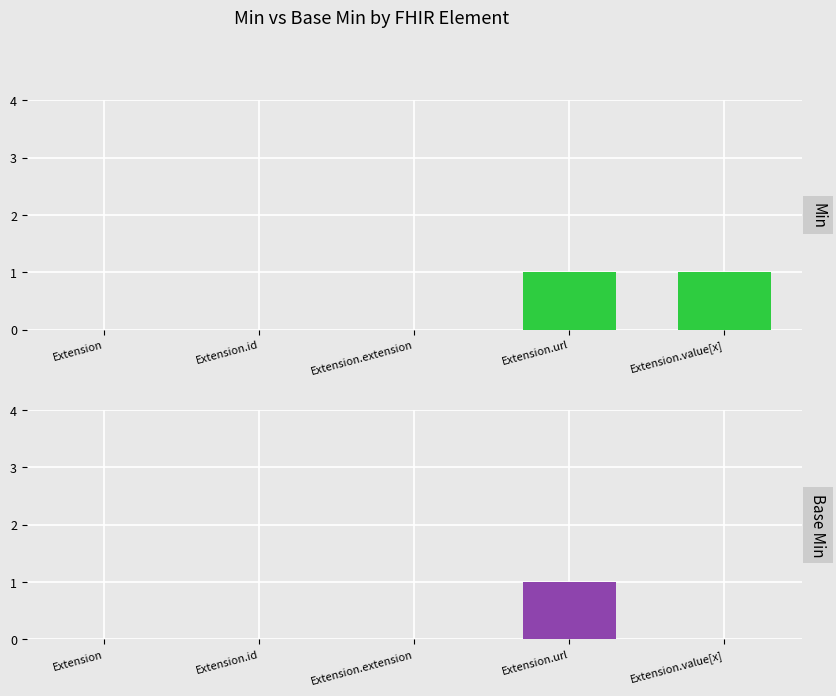

What value does the Base Min series have at Extension.url?

1